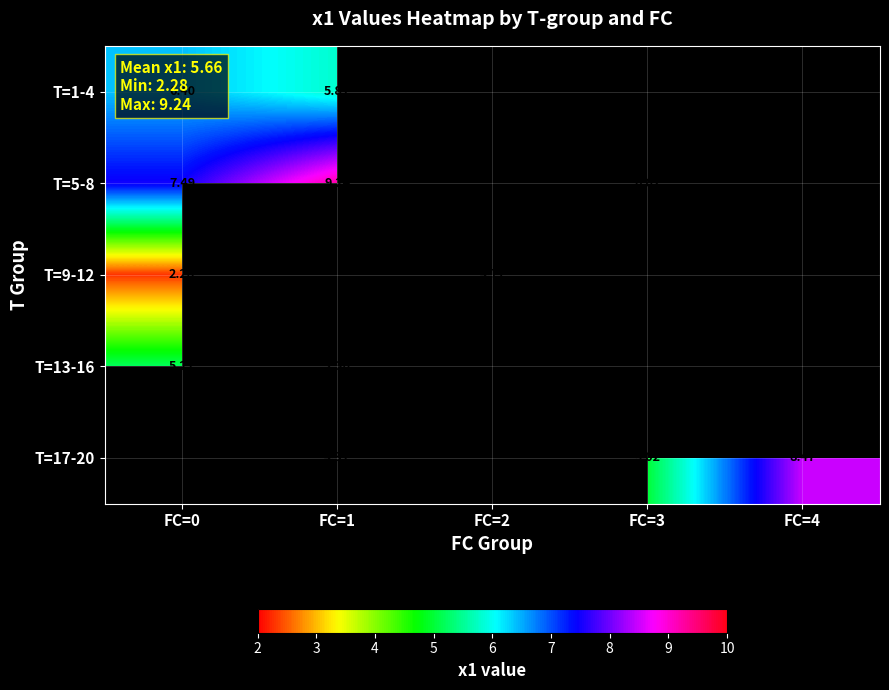

Is the value of T=5-8 at FC=1 greater than the value of T=1-4 at FC=1?

Yes